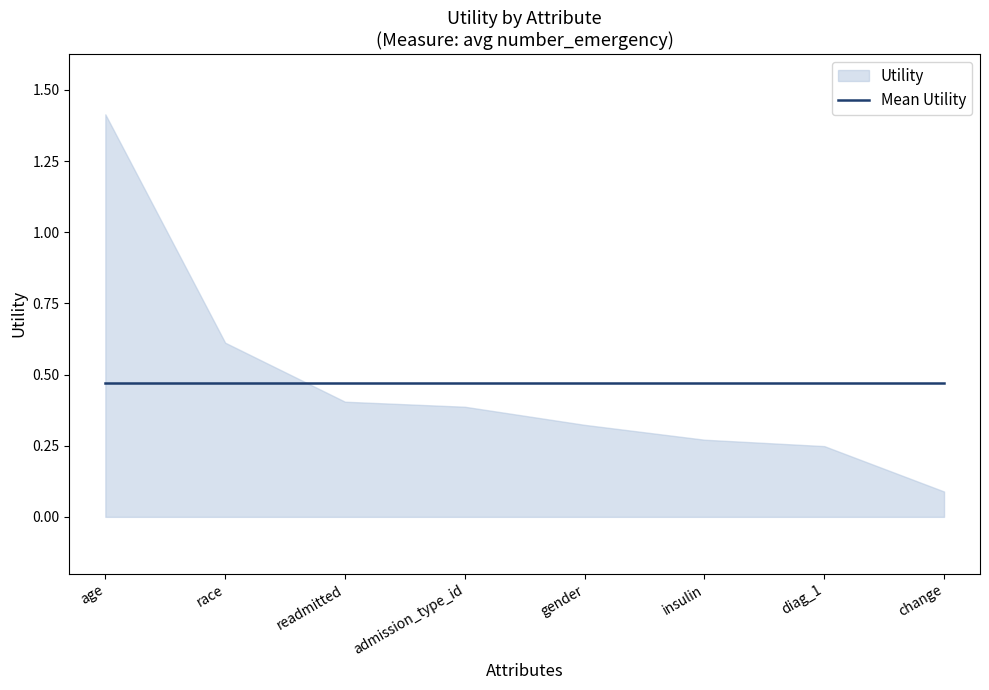

Does the chart have visible grid lines?

No